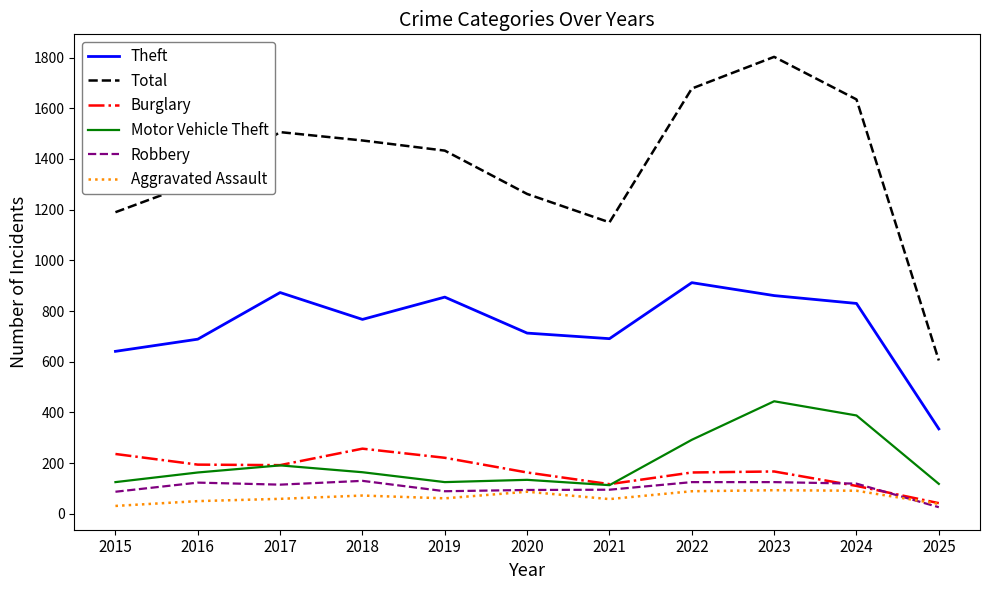

True or false: Theft and Total cross at least once.

False